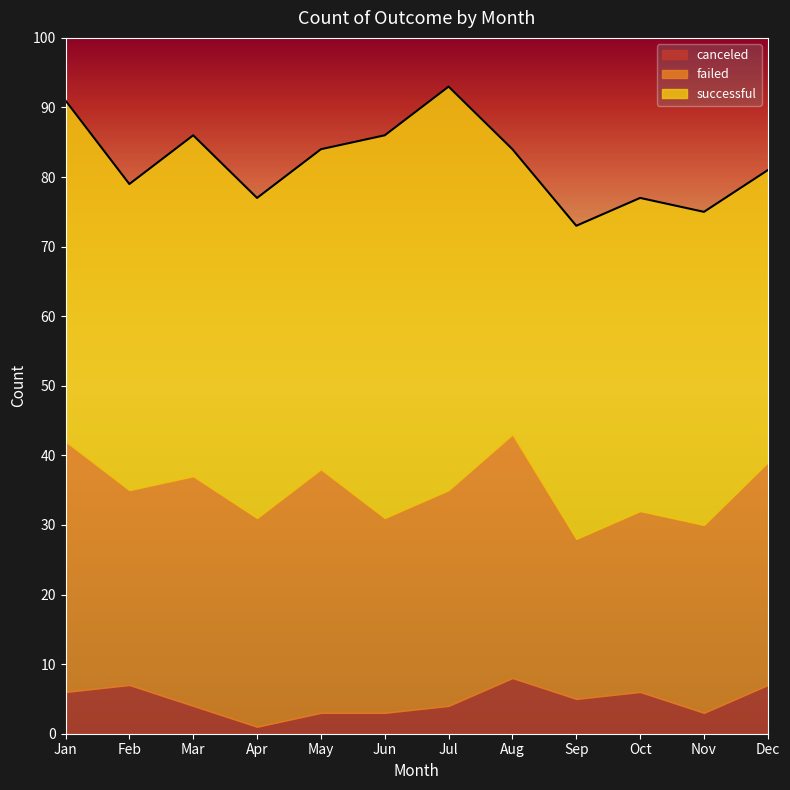

Between Oct and Jan, which is larger?

Jan